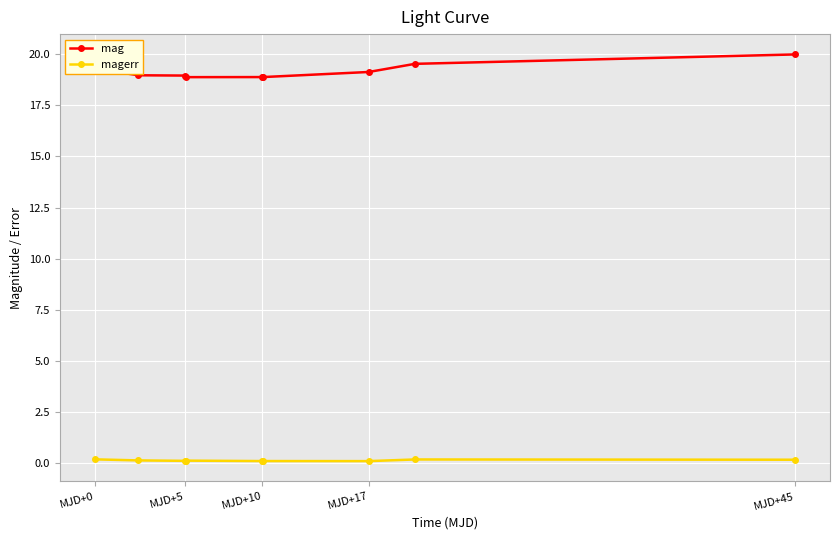

How many lines are shown in the chart?

2